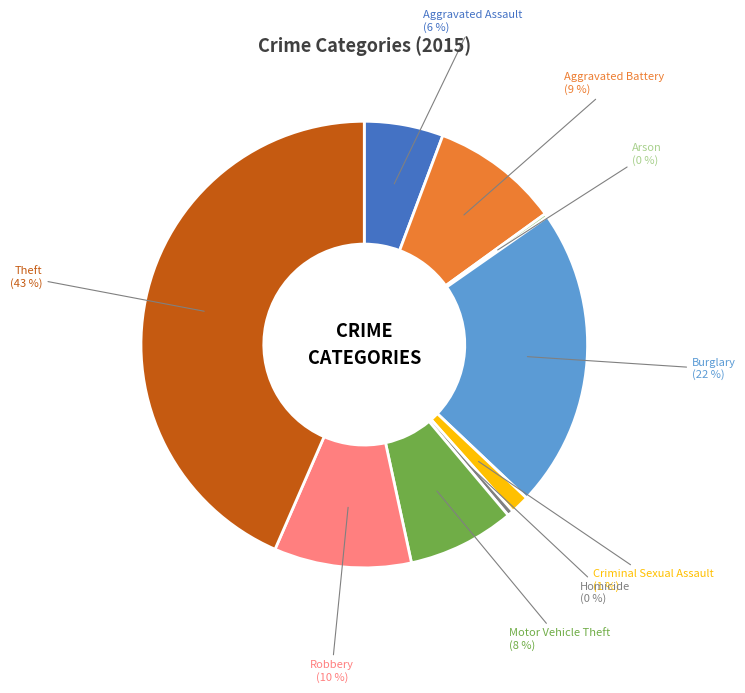

To the nearest percent, what is the difference between the largest and smallest slice percentages?

43%